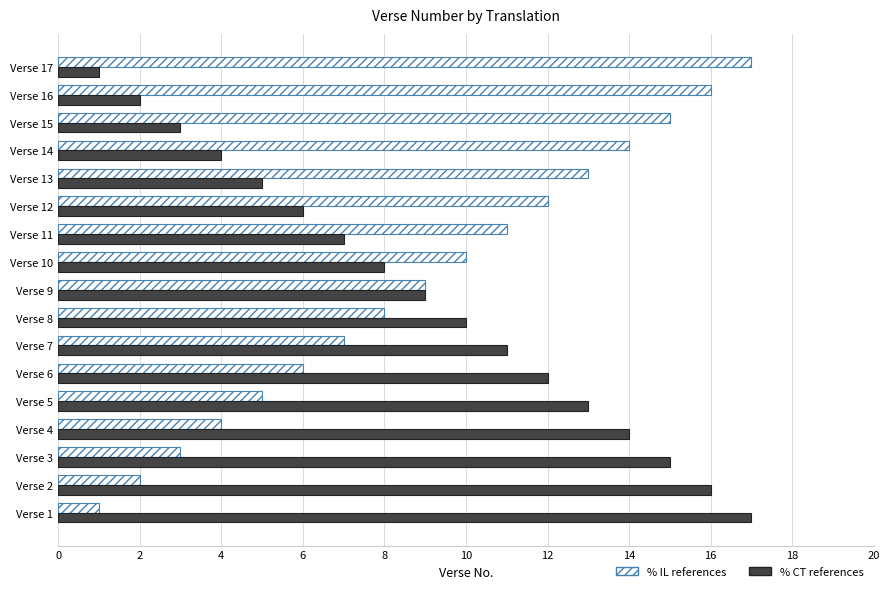

What is the difference between the second highest and minimum values in the % IL references series?

15